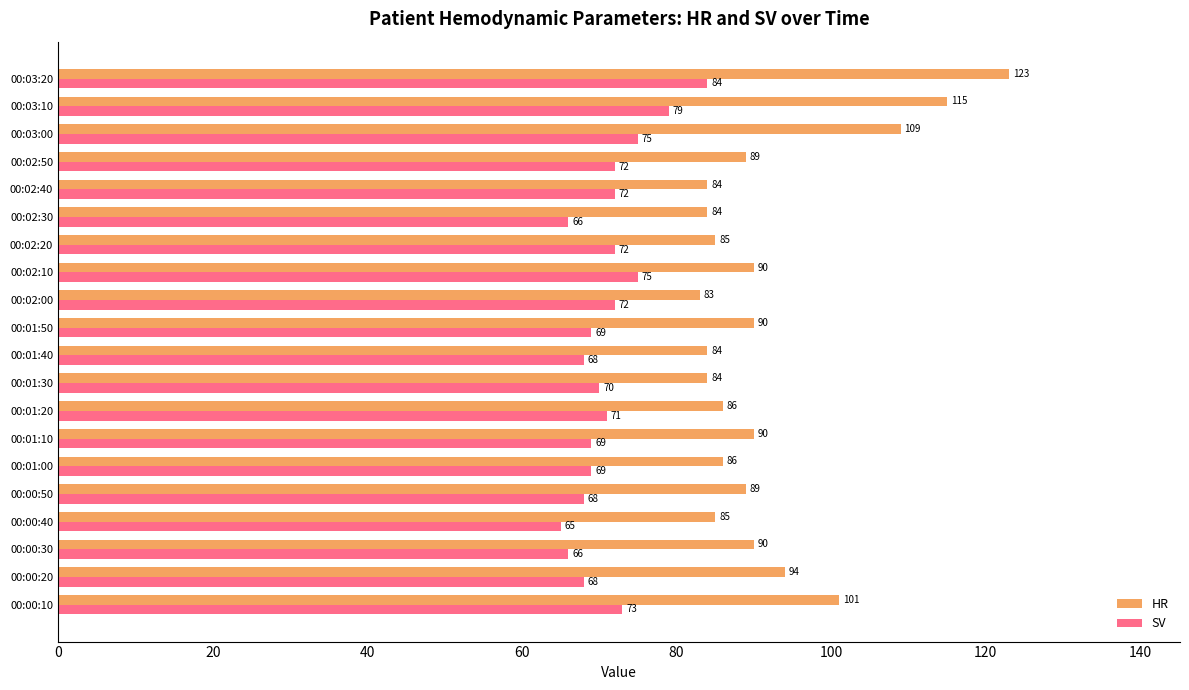

Which category has the highest value in the SV series?

00:03:20